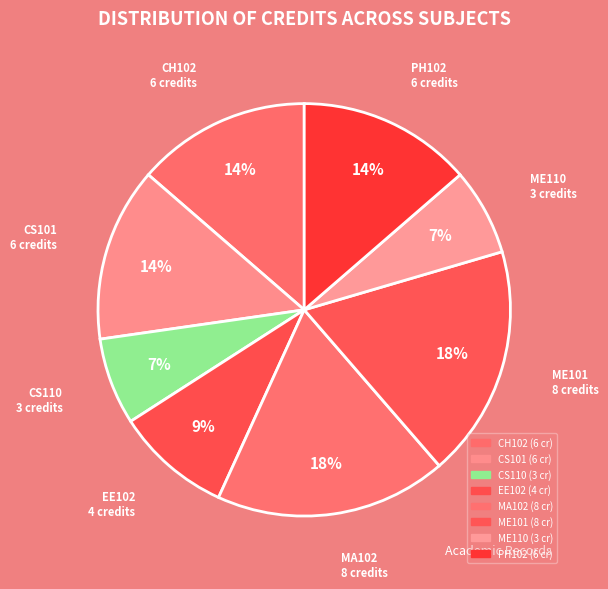

Is it true that PH102 is 14% of the pie?

True